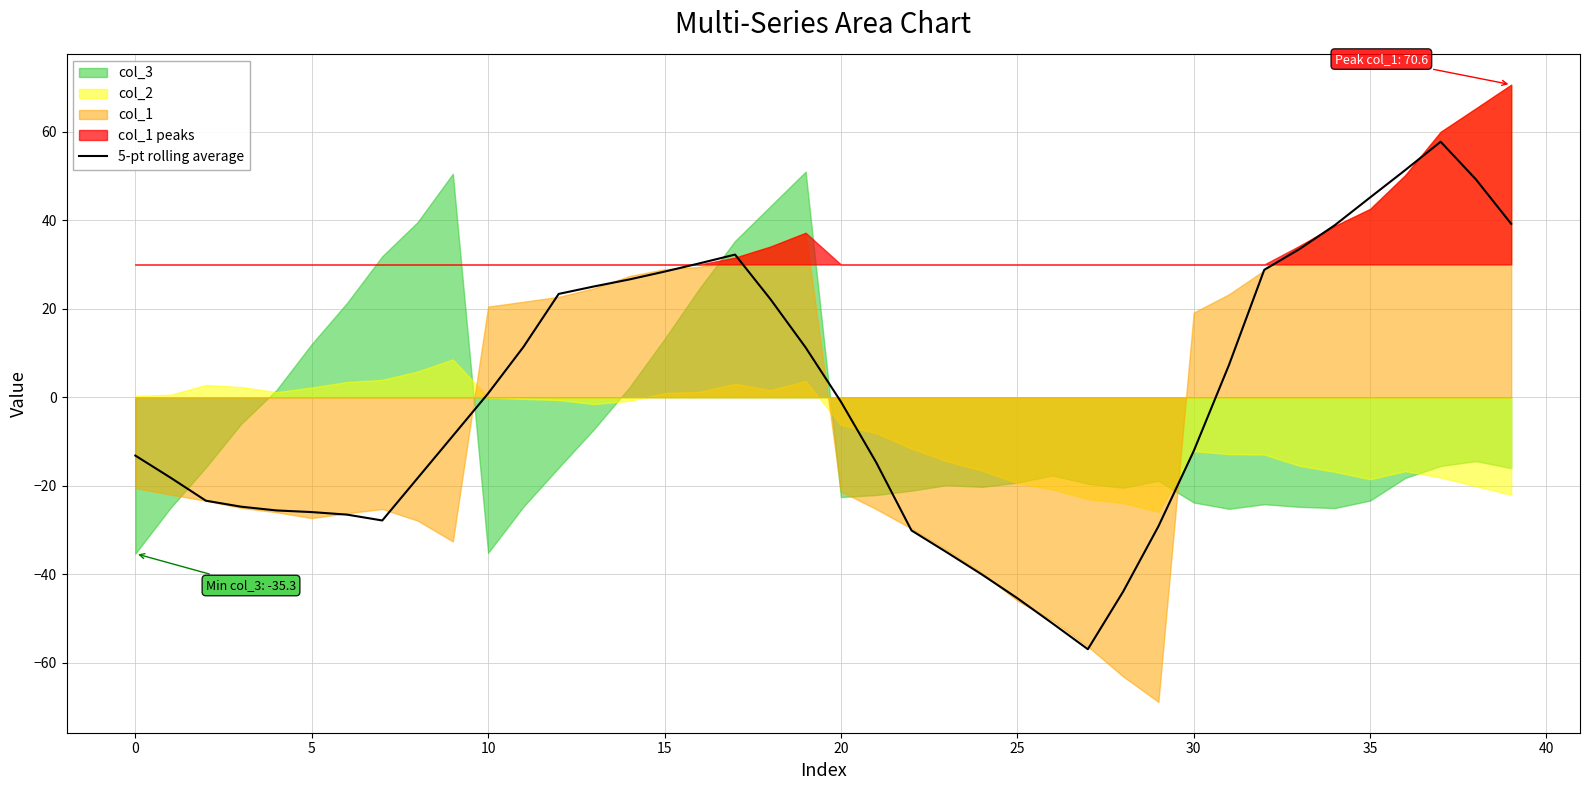

What is the label of the 31st point from the left?

30